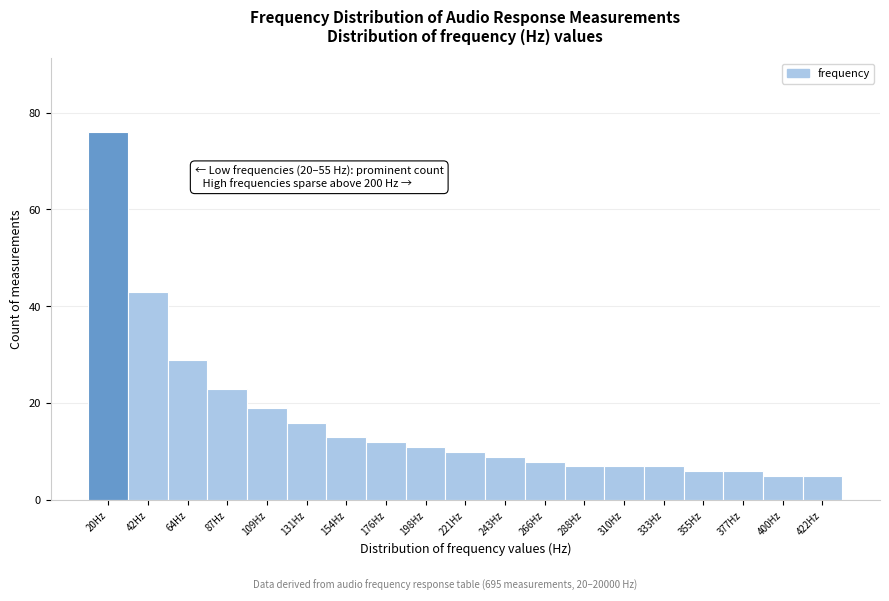

Reading left to right, extract all data points from this chart.

20Hz=76	42Hz=43	64Hz=29	87Hz=23	109Hz=19	131Hz=16	154Hz=13	176Hz=12	198Hz=11	221Hz=10	243Hz=9	266Hz=8	288Hz=7	310Hz=7	333Hz=7	355Hz=6	377Hz=6	400Hz=5	422Hz=5